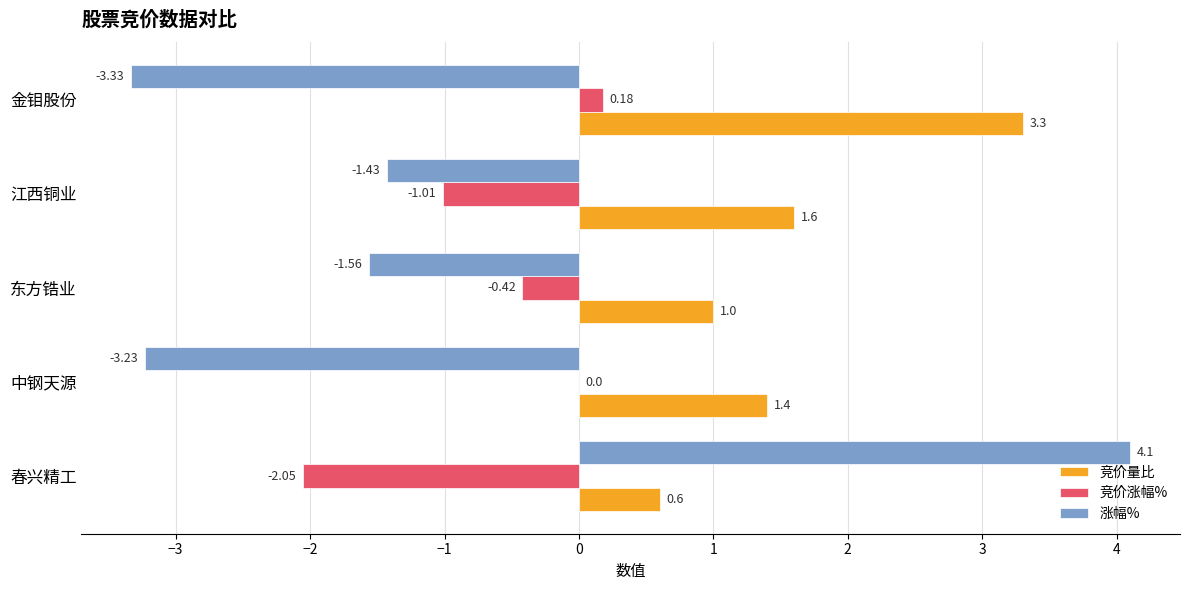

At which label is 竞价涨幅% closest to 0?

中钢天源